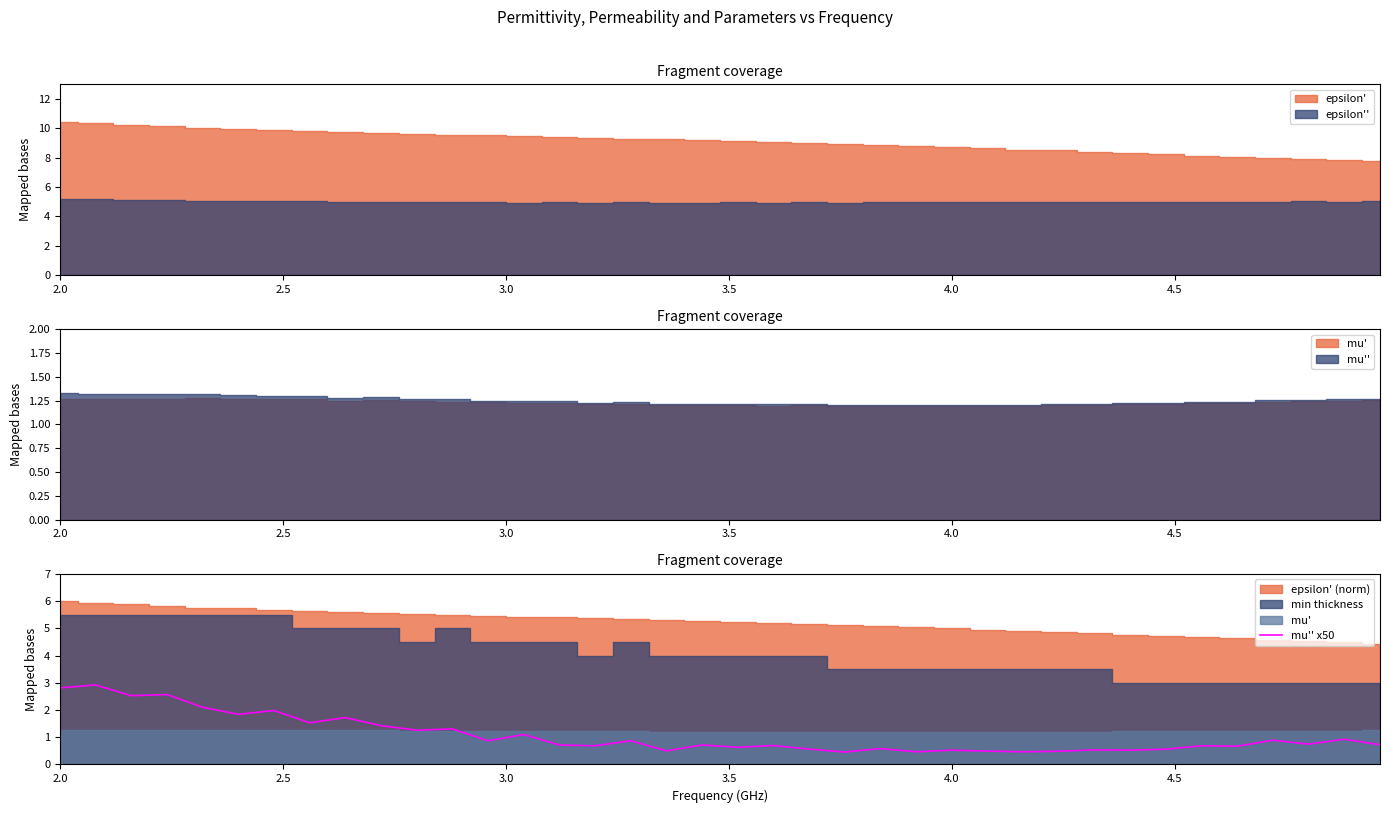

What is the lowest value of the mu'' x50 series?

0.5